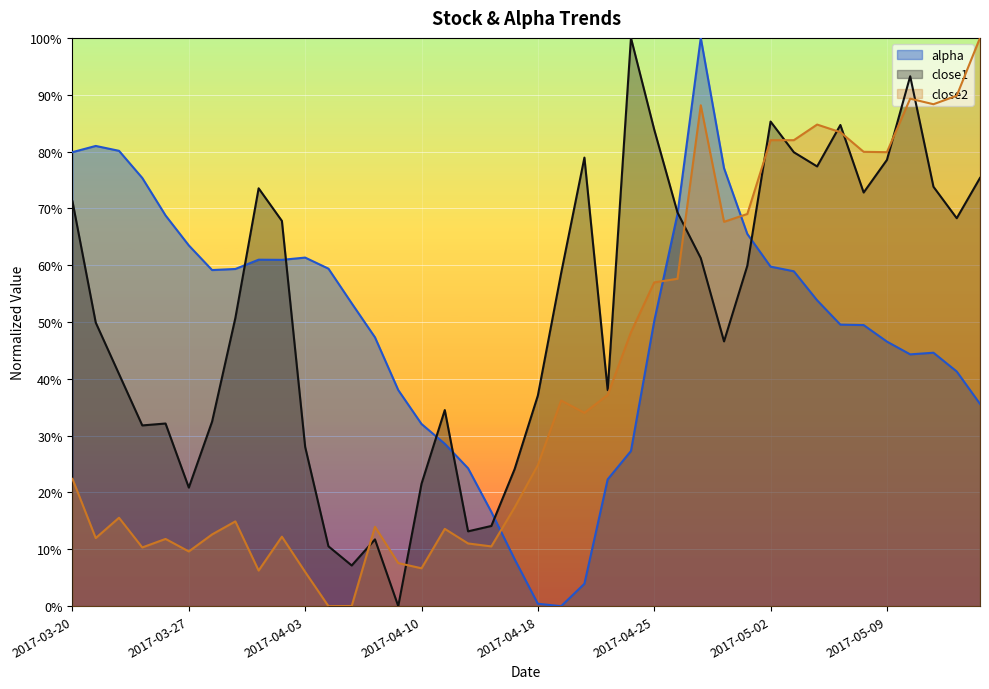

Does the chart display data point markers on the line(s)?

No